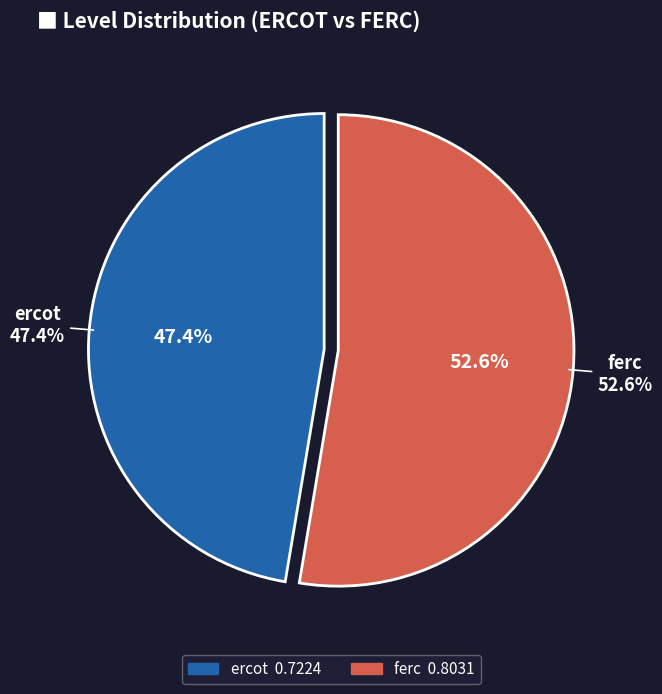

How many segments does this pie chart have?

2